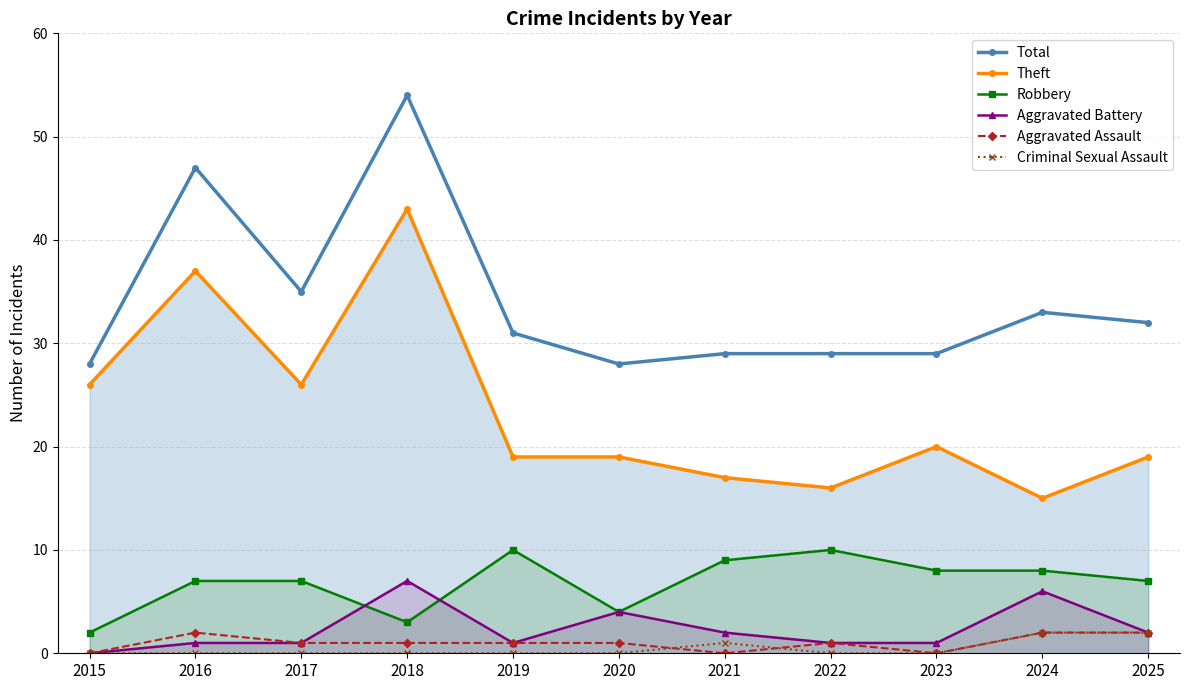

How many values in the Aggravated Assault series are below 1?

3